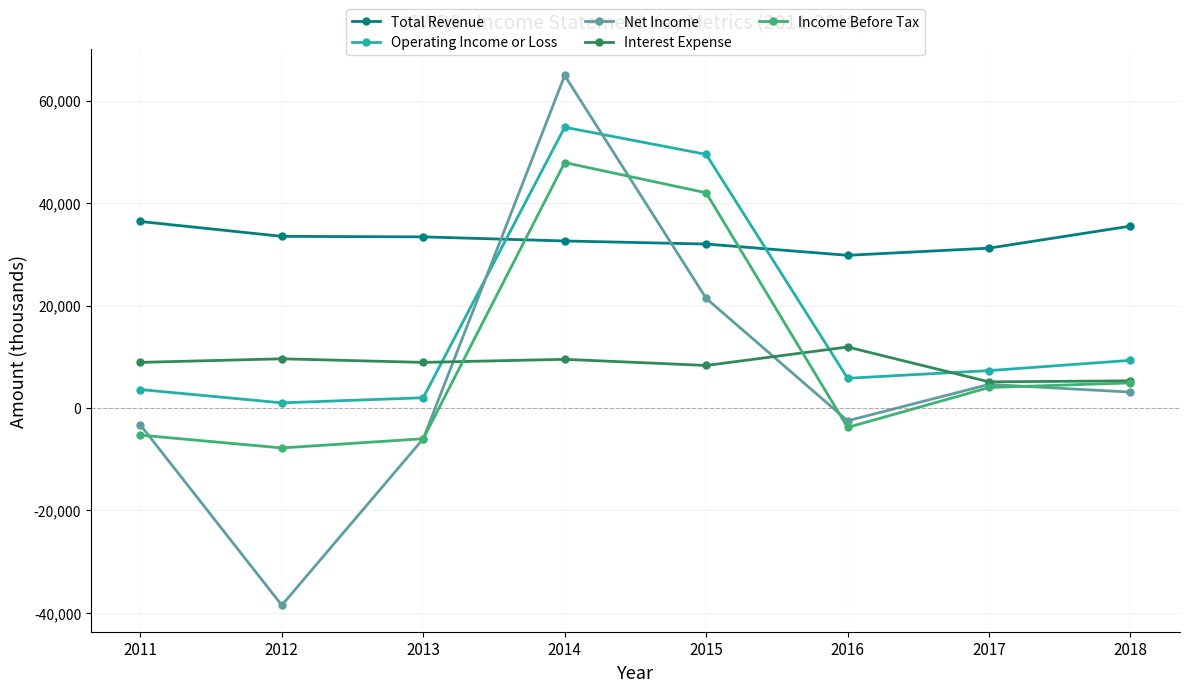

How many times do Total Revenue and Income Before Tax cross each other?

2